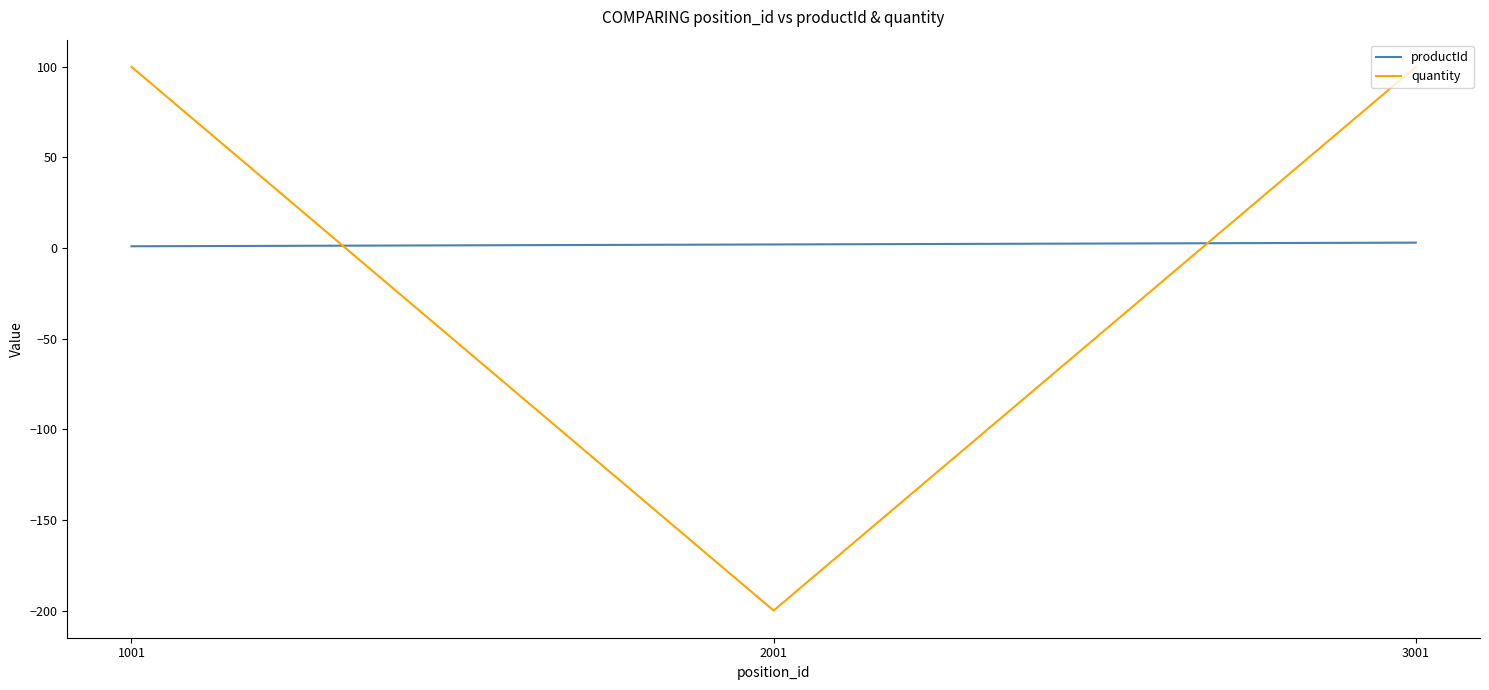

What is the greatest value displayed?

100